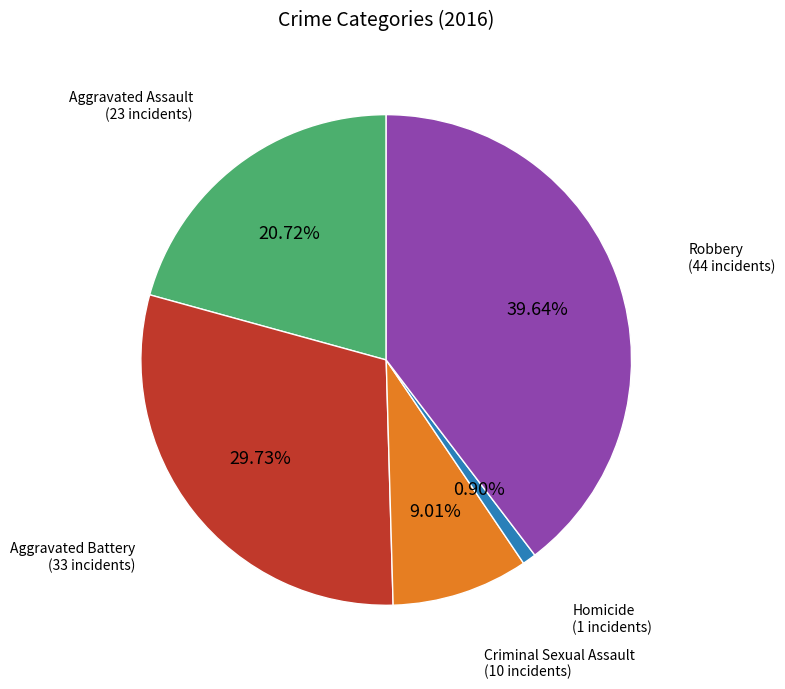

Does any single category account for the majority?

No